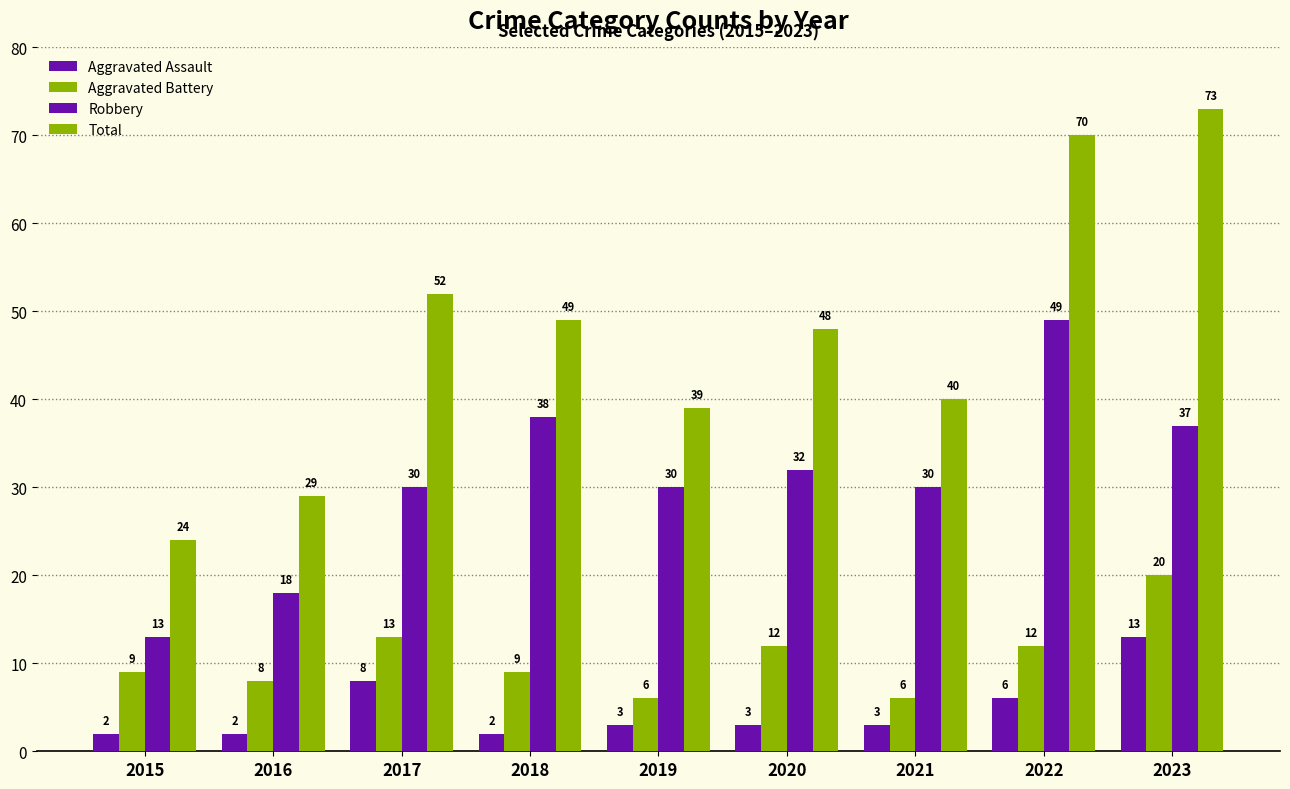

Rank the series by their maximum value, from highest to lowest.

Total, Robbery, Aggravated Battery, Aggravated Assault